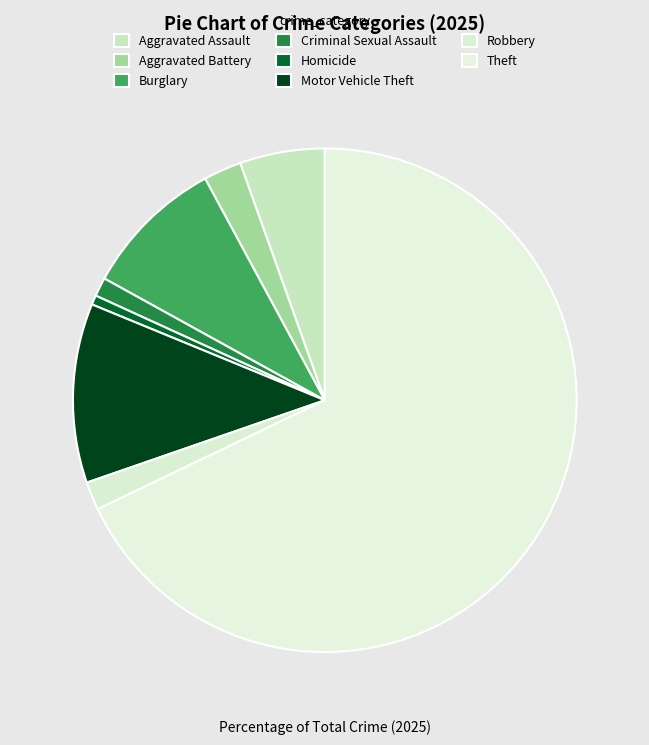

To the nearest percent, what is the difference between the largest and smallest slice percentages?

68%